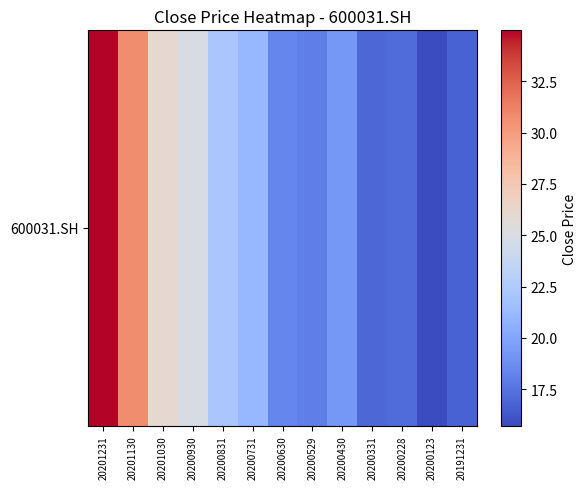

The value at 20200831 is 5.3. True or false?

False